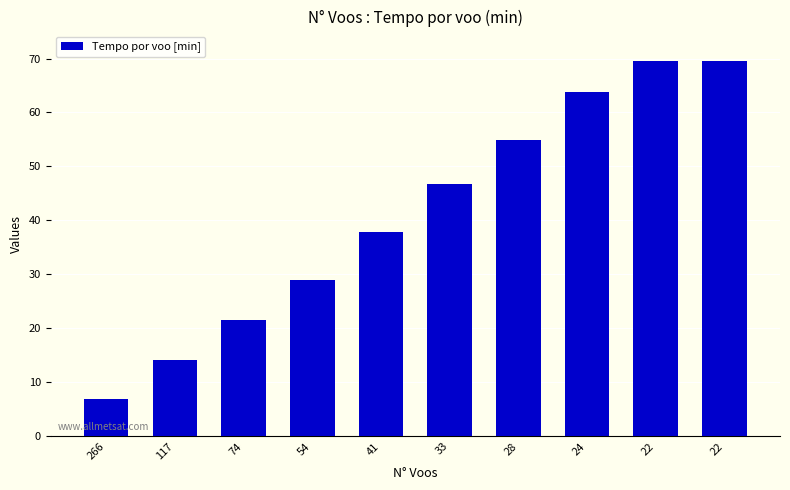

Approximately how many times larger is the value at 28 compared to 22?

0.8